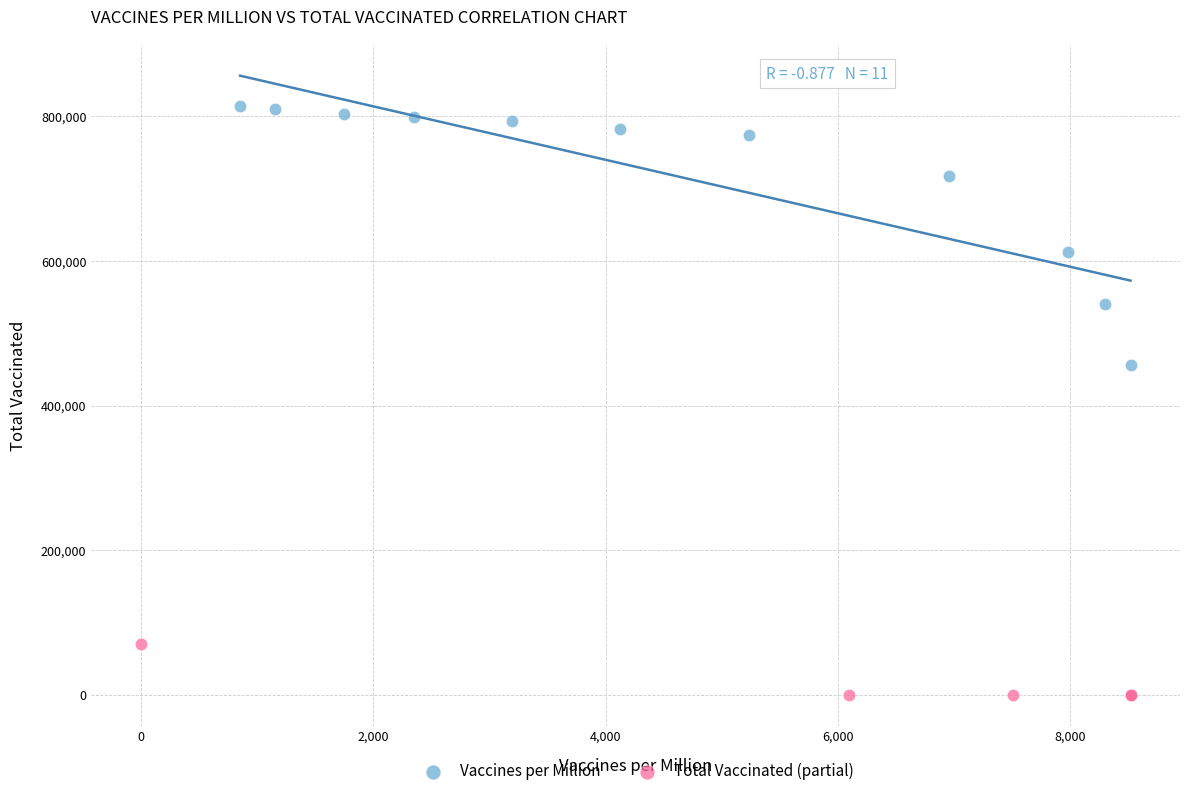

Which series contains the highest Y value?

Vaccines per Million